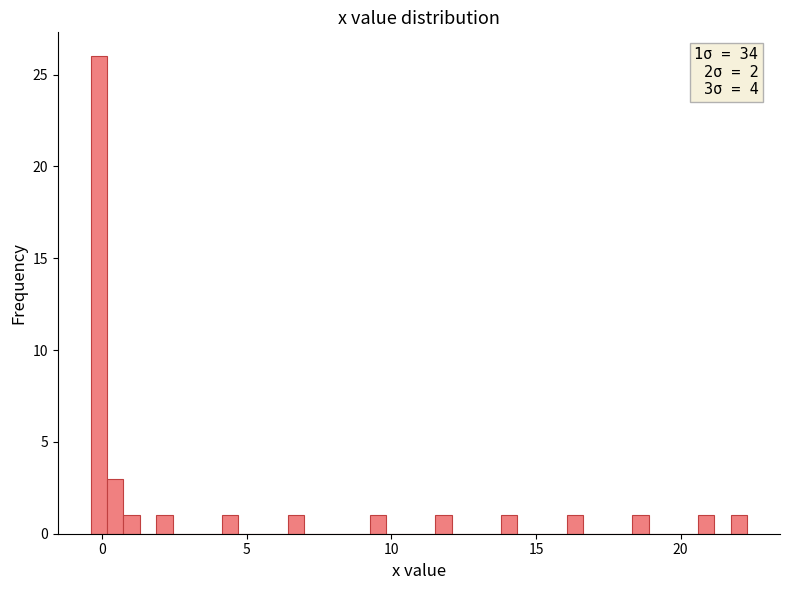

Read against the x-axis, roughly where is the centre of the tallest bar?

0.0